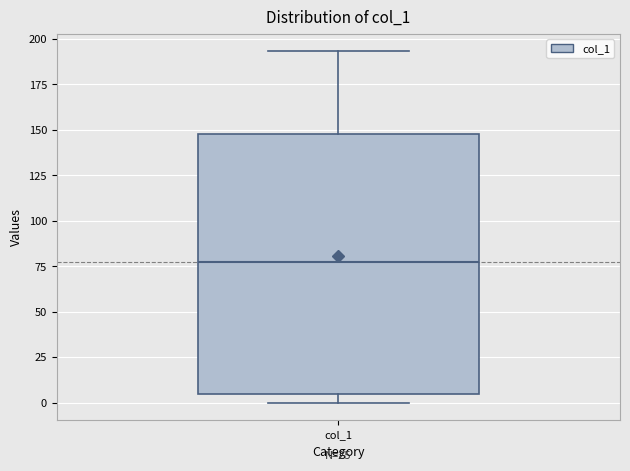

Read this box plot against the y-axis: the position of the median line, the range covered by the box, and the ends of both whiskers. The values are not printed on the chart, so give them approximately, as read against the axis.

median 75, box 5 to 150, whiskers 0 to 195